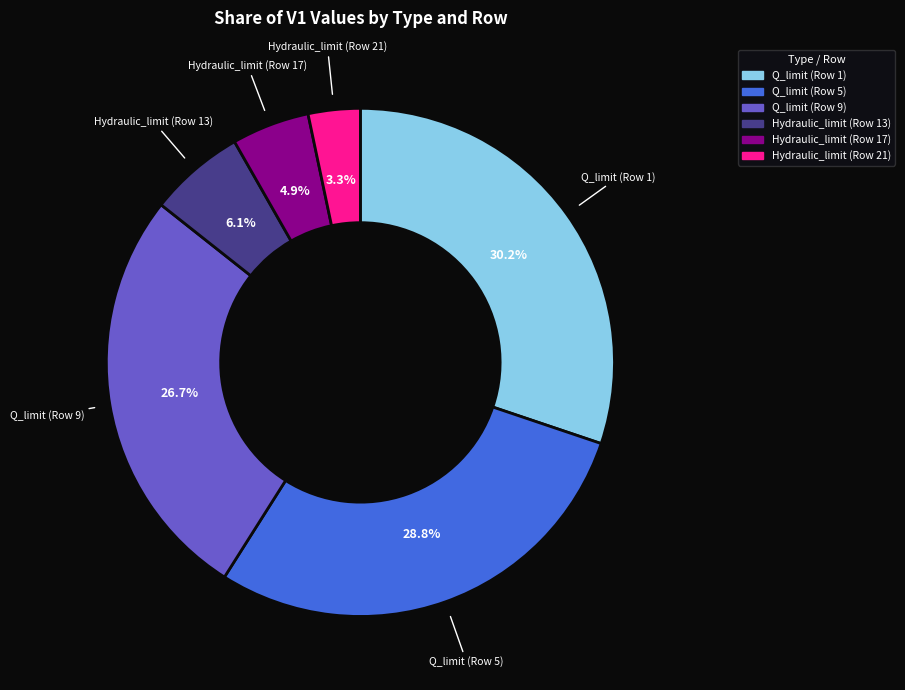

Does Q_limit (Row 1) represent more than half of the total?

No